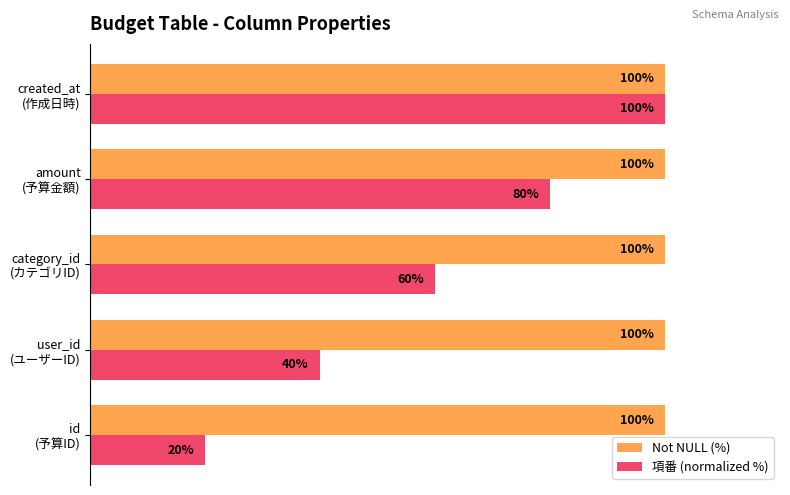

Which series has the largest total across all categories?

Not NULL (%)